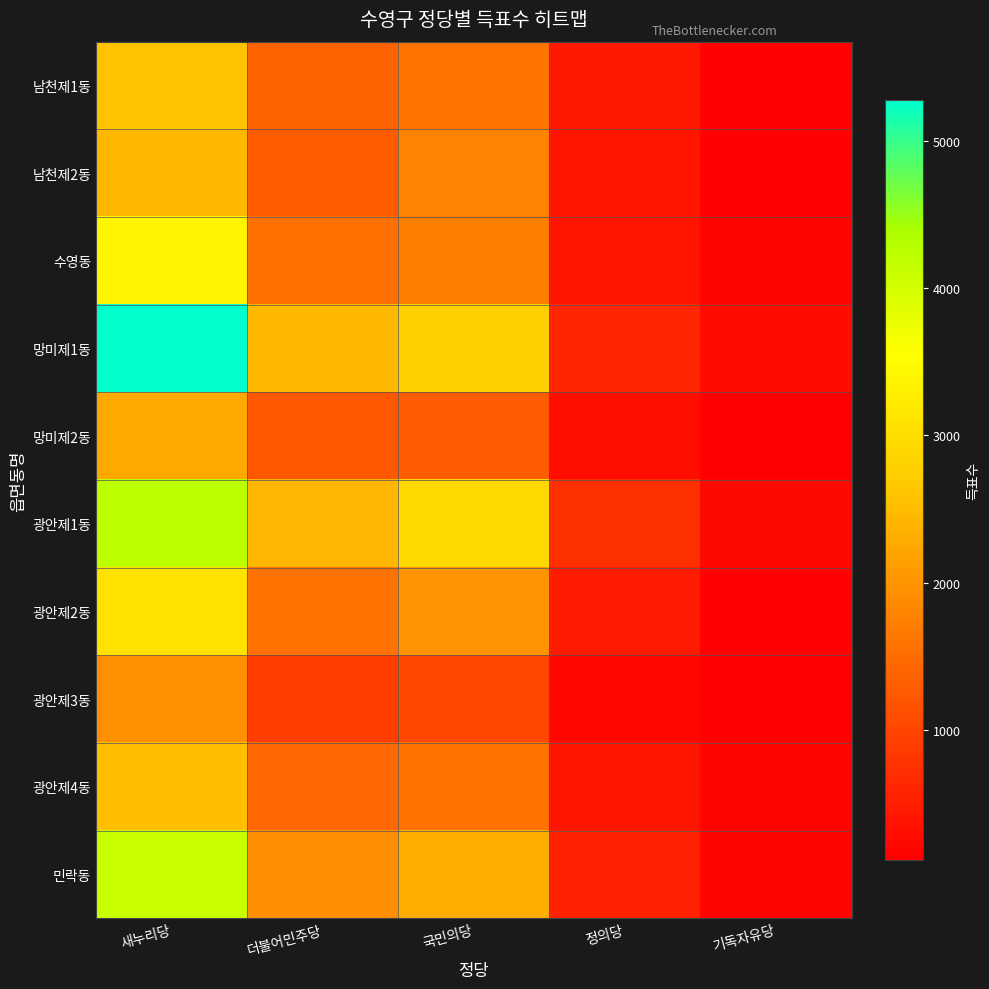

At how many categories does at least one series exceed 4335?

1